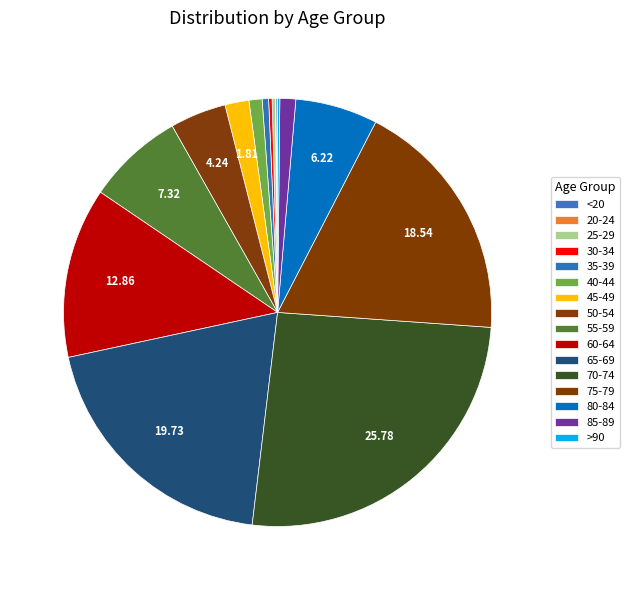

Is 50-54 the majority of the pie?

No